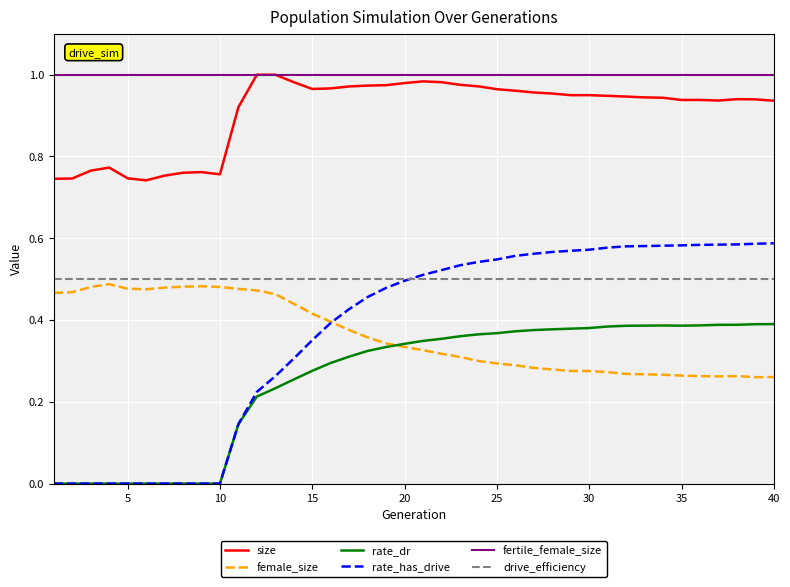

Which series has the widest spread of values?

rate_has_drive